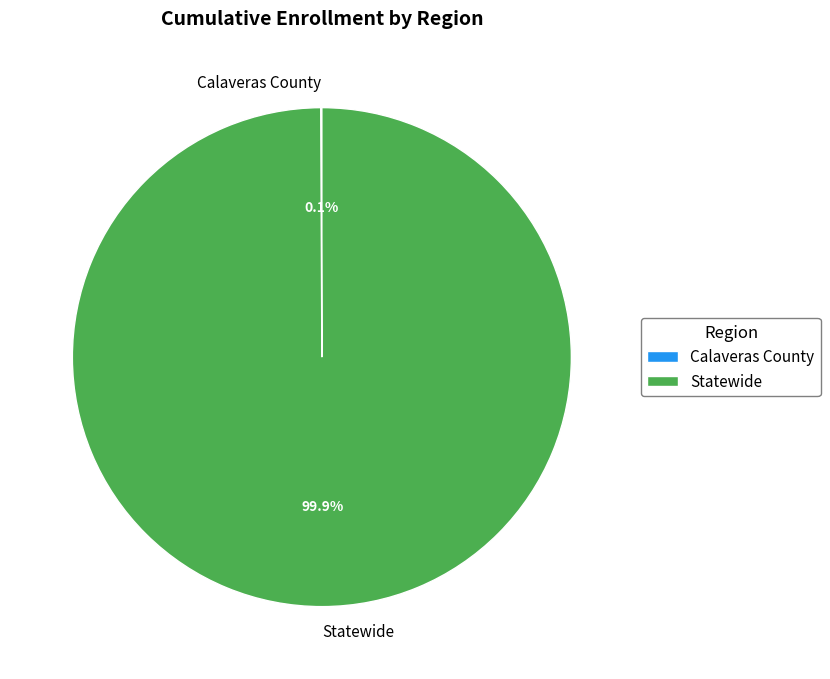

What is the largest slice in the pie chart?

Statewide